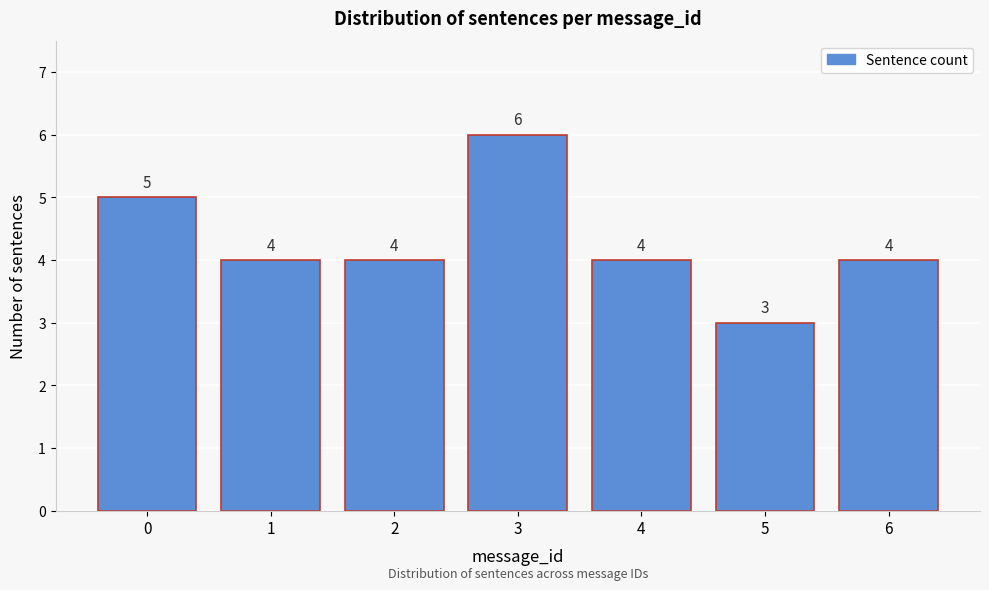

Reading left to right, transcribe all the data shown in this chart.

0=5	1=4	2=4	3=6	4=4	5=3	6=4